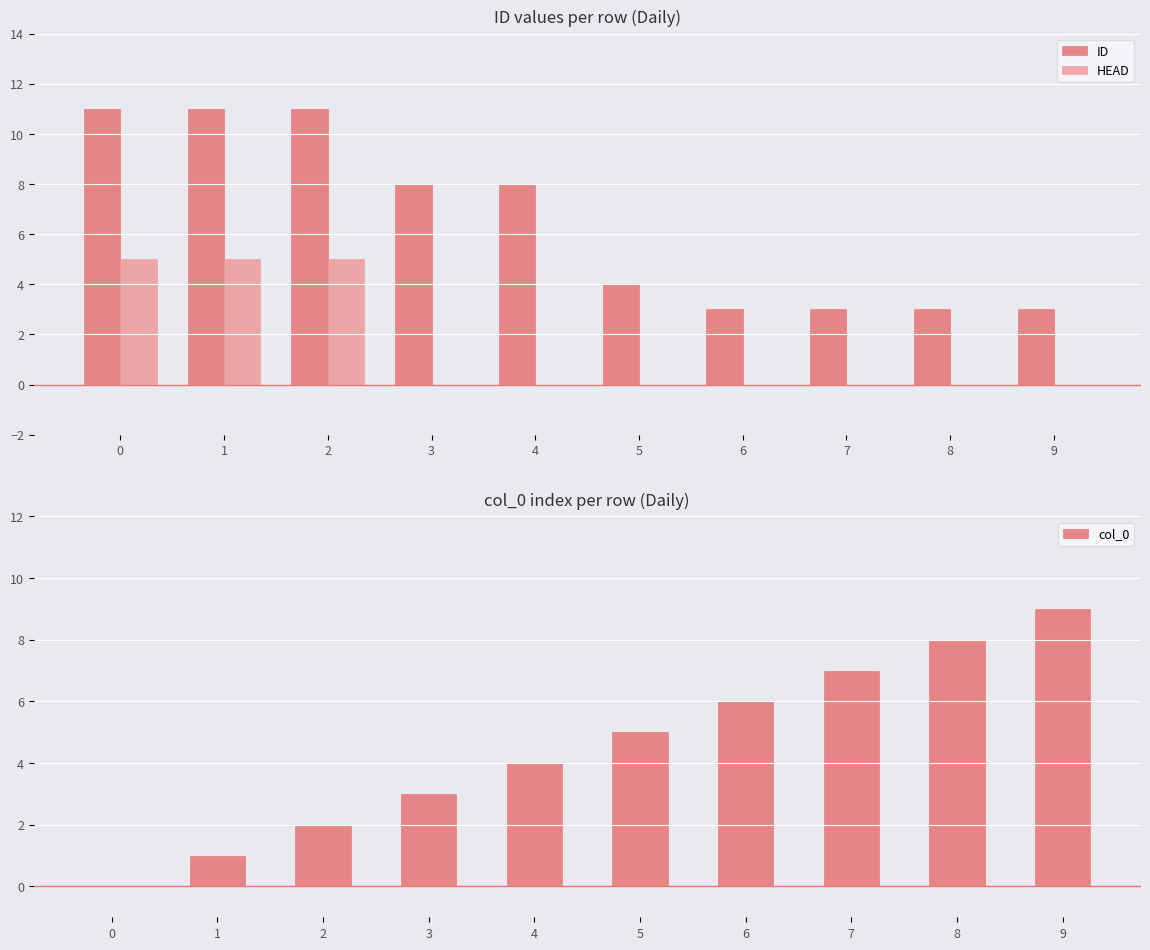

What is the value of the ID bar at the 6th from the left?

4